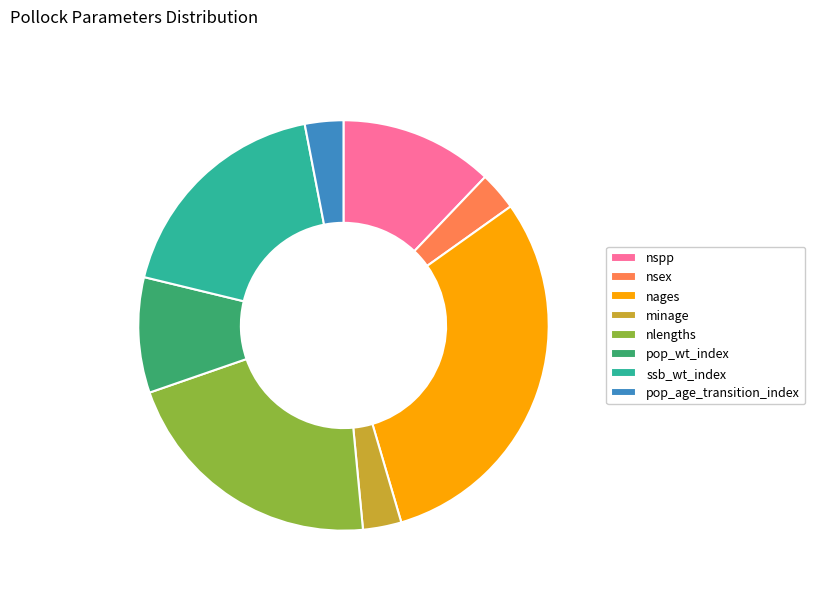

Does pop_wt_index account for over 50% of the chart?

No